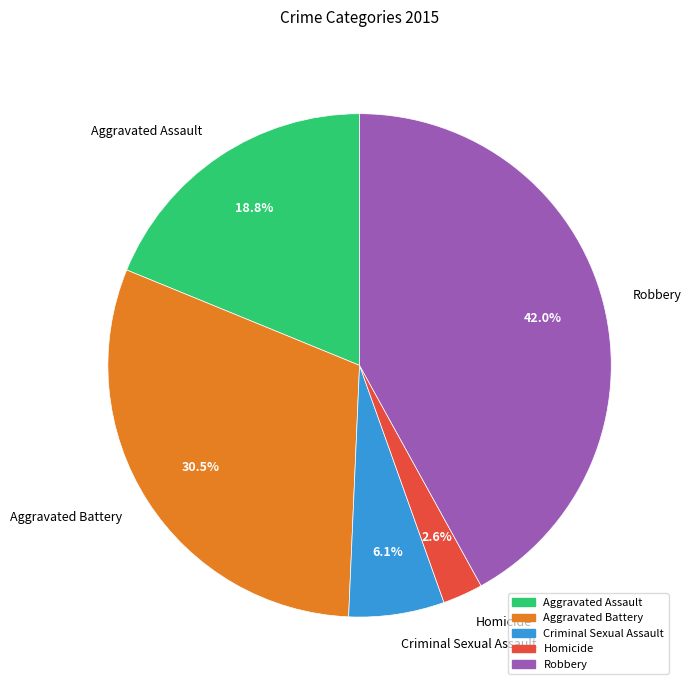

Is the sum of Aggravated Battery and Homicide greater than half?

No